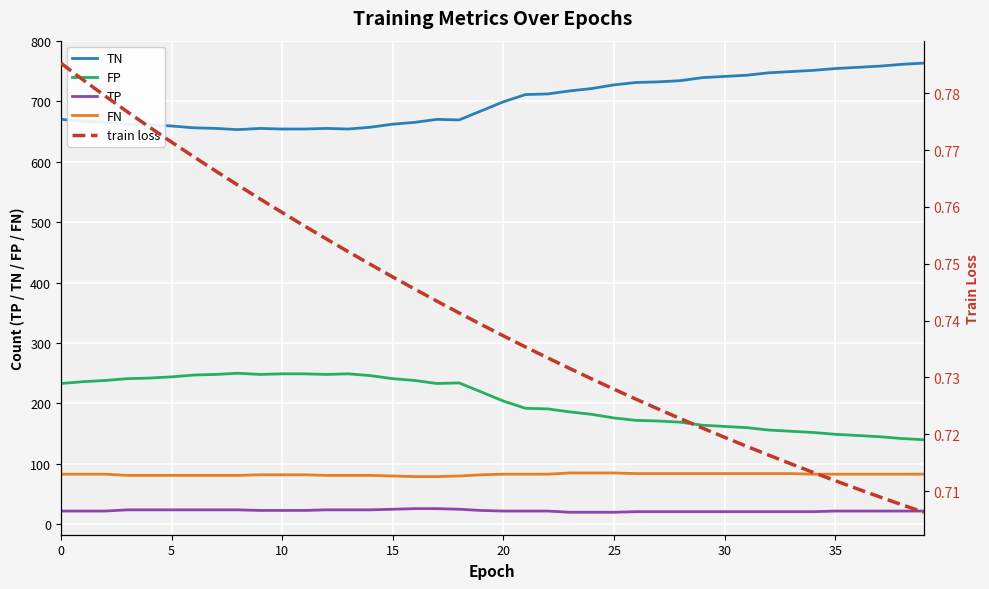

The value of FN at 30 is 138. True or false?

False